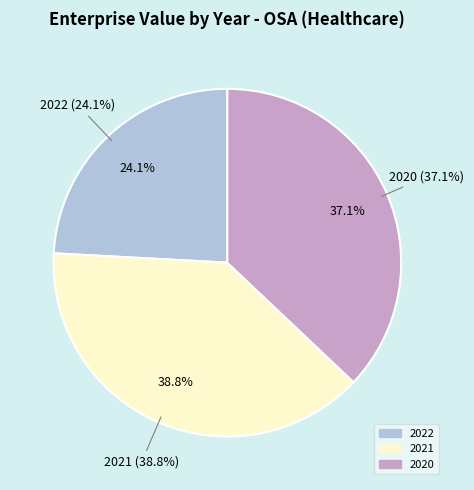

Combined, what portion of the pie is 2020 and 2022?

61.2%